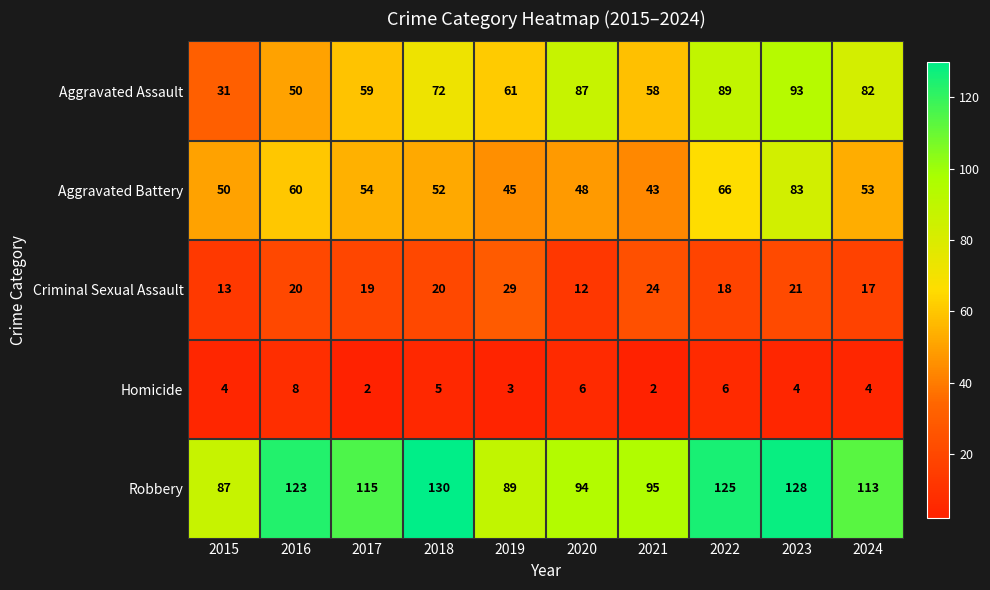

At which category does the chart reach its peak across all series?

2018